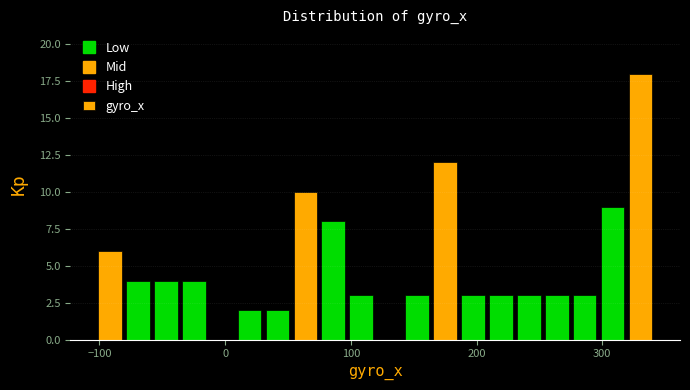

Around what value on the x-axis is the tallest bar? Give the approximate position of its centre, as read against the axis.

330